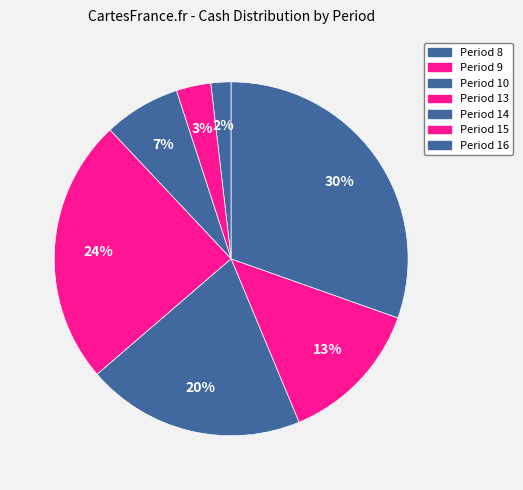

True or false: Period 10 accounts for 13% of the total.

False